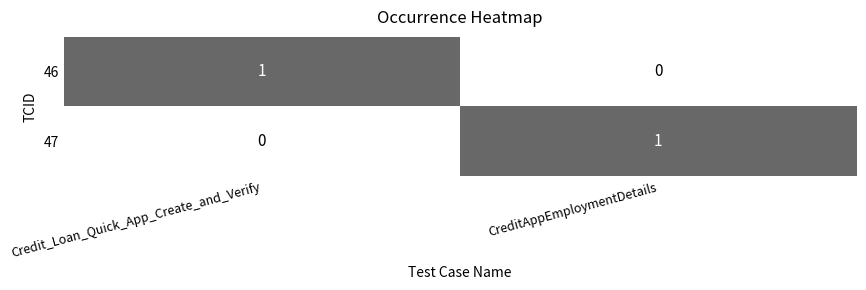

At CreditAppEmploymentDetails, list the series in order from smallest to largest.

46, 47